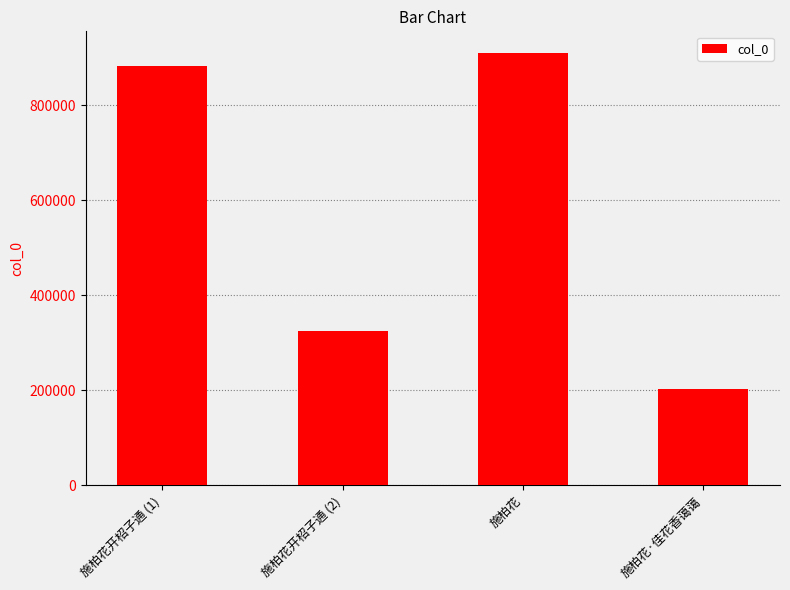

What is the value of the 3rd bar from the left?

910044